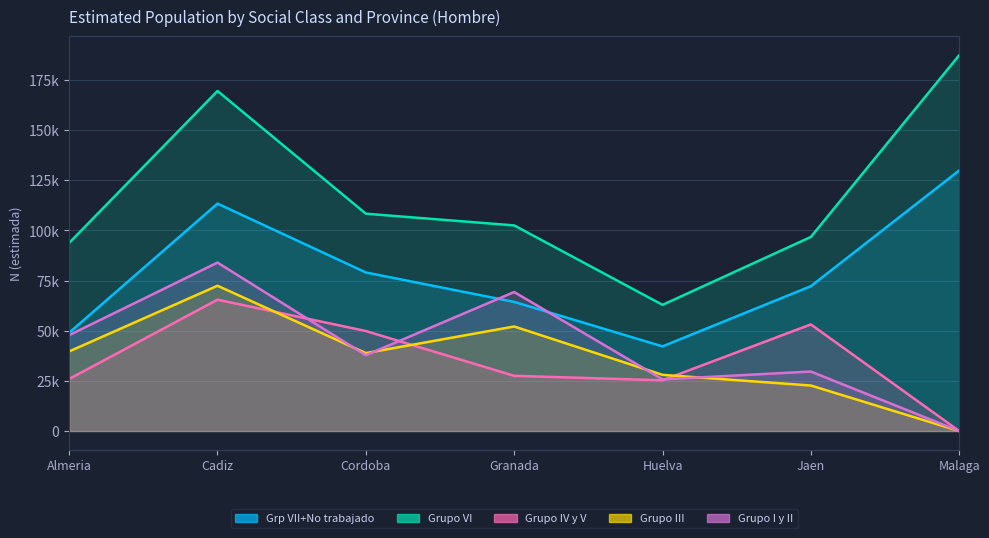

Rank the categories by Grupo IV y V (Hombre N) value from highest to lowest.

Cadiz, Jaen, Cordoba, Granada, Almeria, Huelva, Malaga